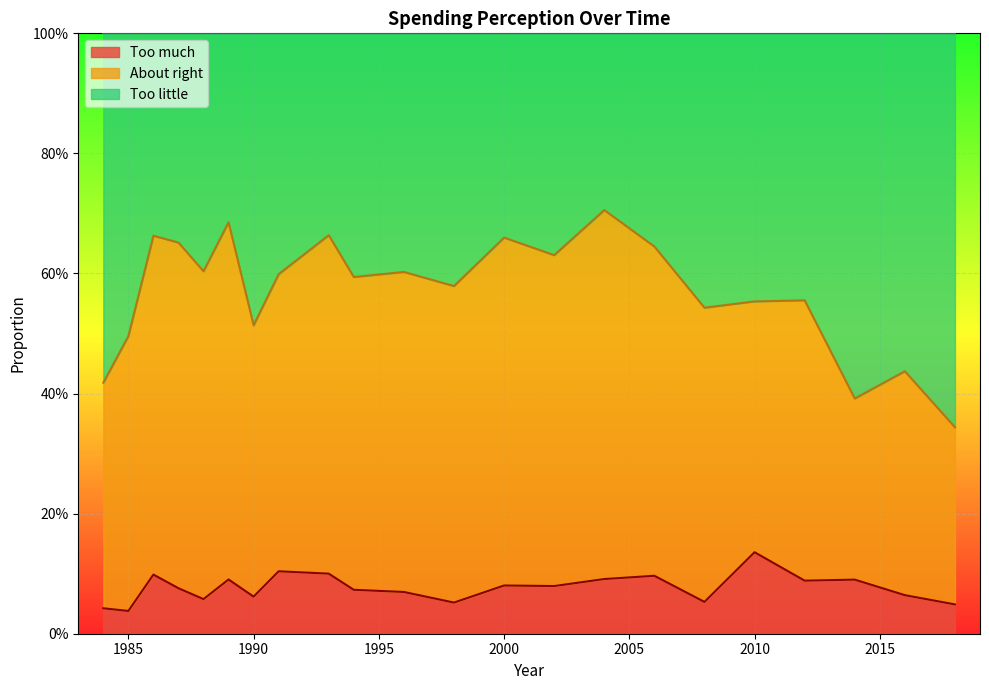

Count the Too much values in the range 0 to 1.

22